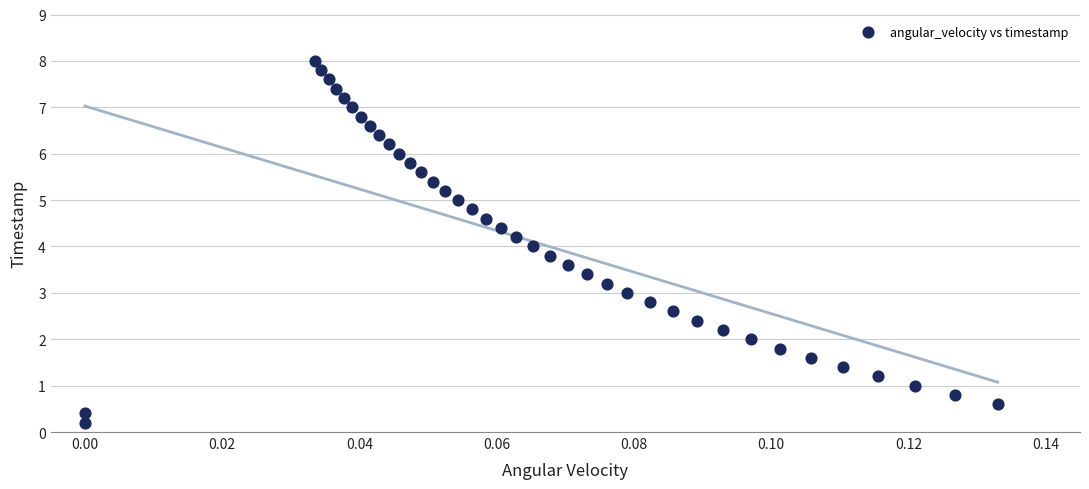

What is the range of Y values (max minus min)?

7.8